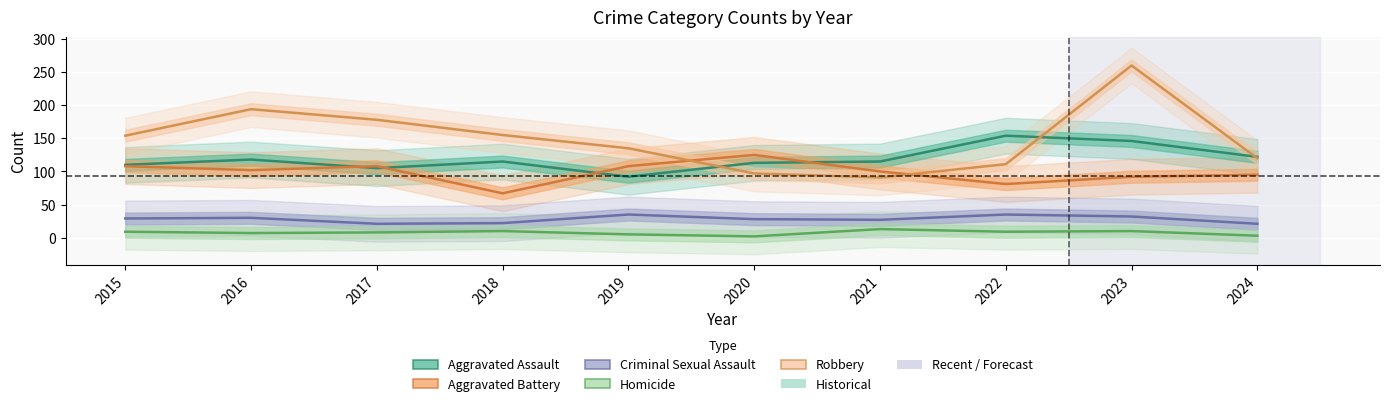

What is the average value of the Robbery series?

150